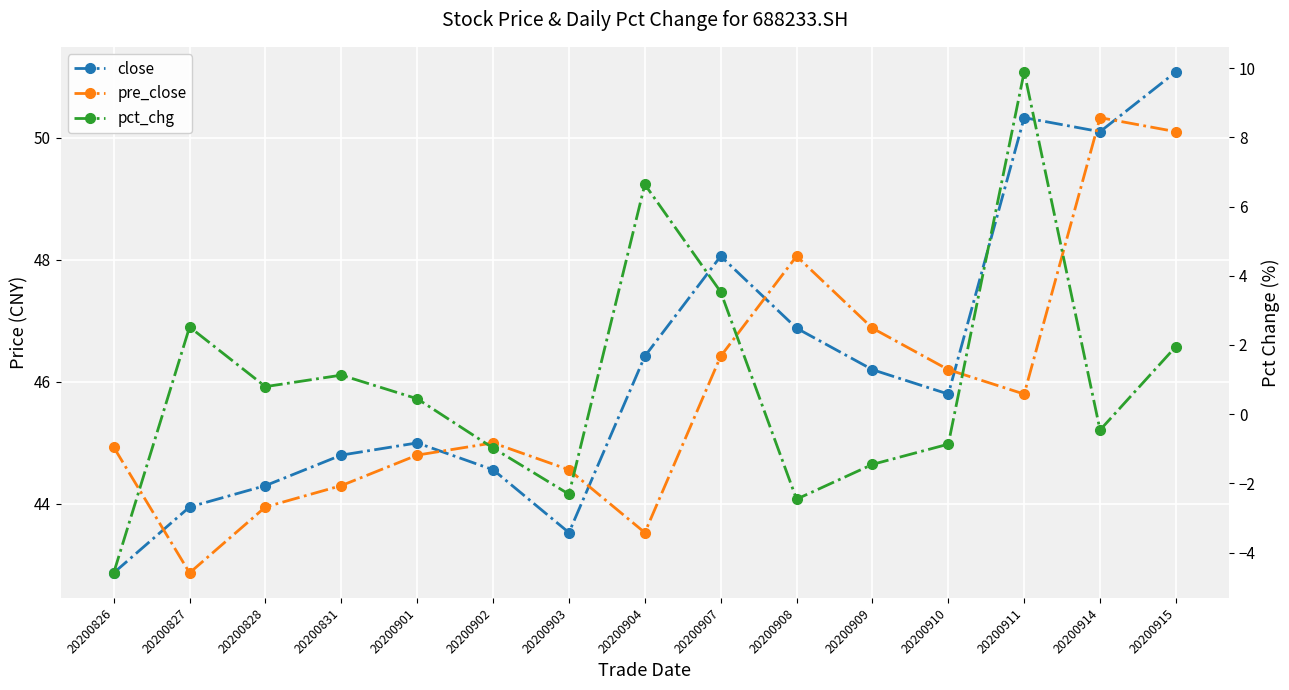

How many values in pct_chg are below zero?

7